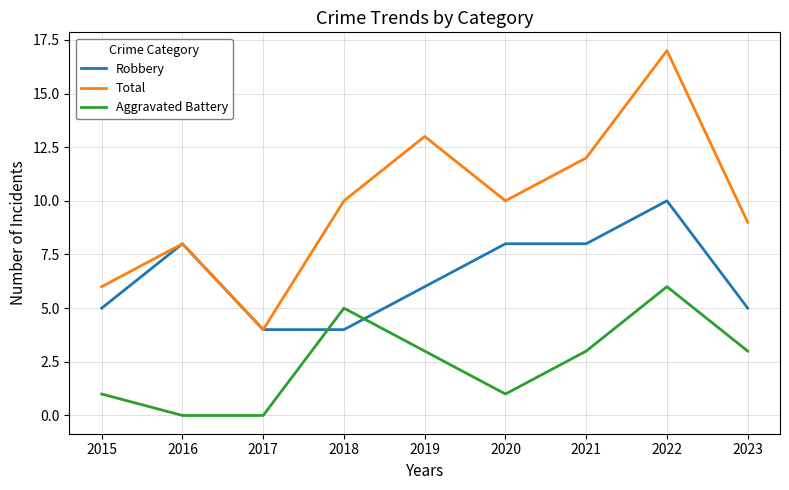

Reading left to right, list all the values displayed in this chart.

Robbery: 2015=5	2016=8	2017=4	2018=4	2019=6	2020=8	2021=8	2022=10	2023=5
Total: 2015=6	2016=8	2017=4	2018=10	2019=13	2020=10	2021=12	2022=17	2023=9
Aggravated Battery: 2015=1	2016=0	2017=0	2018=5	2019=3	2020=1	2021=3	2022=6	2023=3